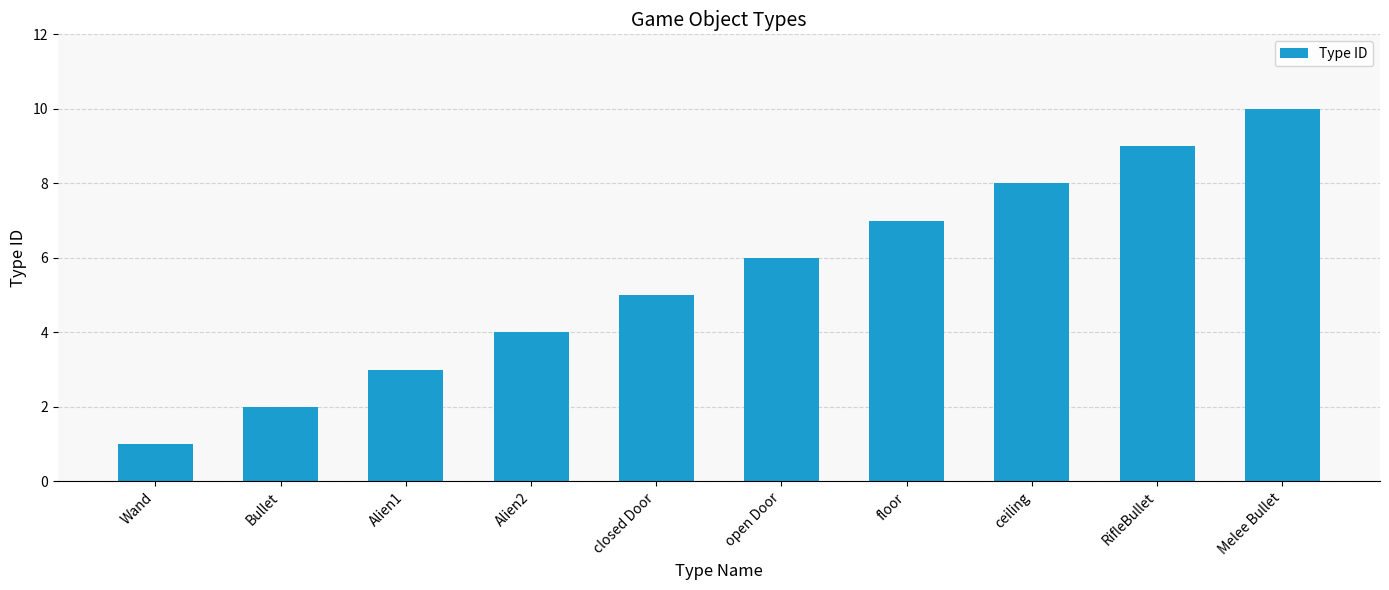

Is it true that the value at Alien1 is 3?

True